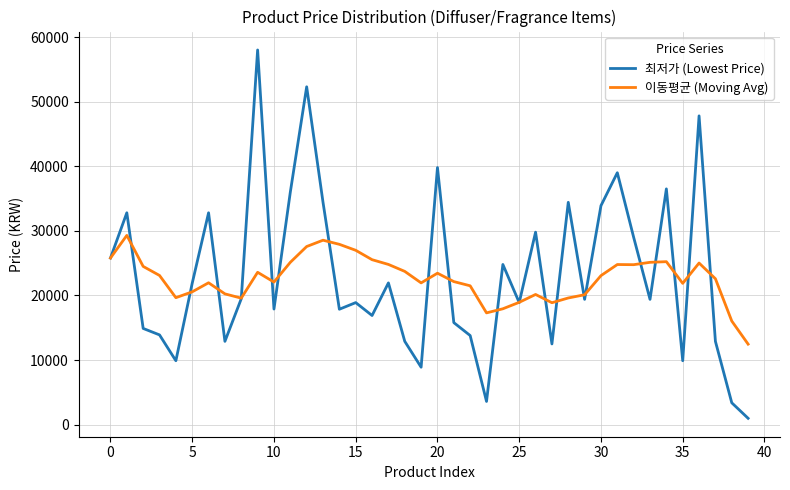

Which series has the largest range (max minus min)?

최저가 (Lowest Price)